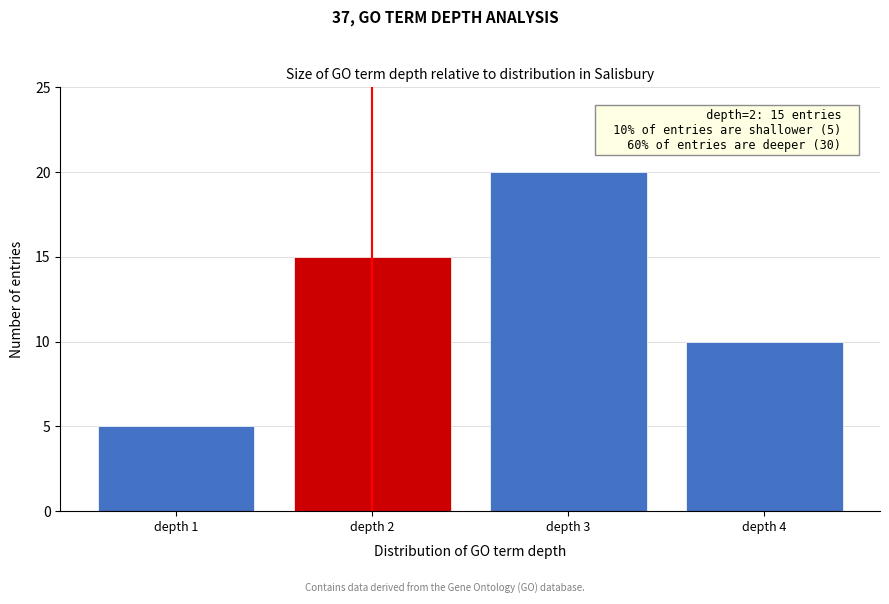

Reading left to right, transcribe all the data shown in this chart.

5	15	20	10